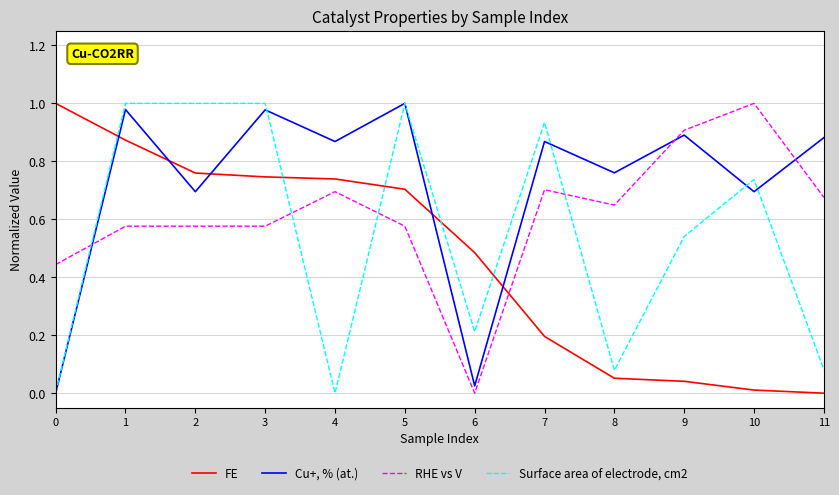

Which series changed the most between 3 and 4?

Surface area of electrode, cm2